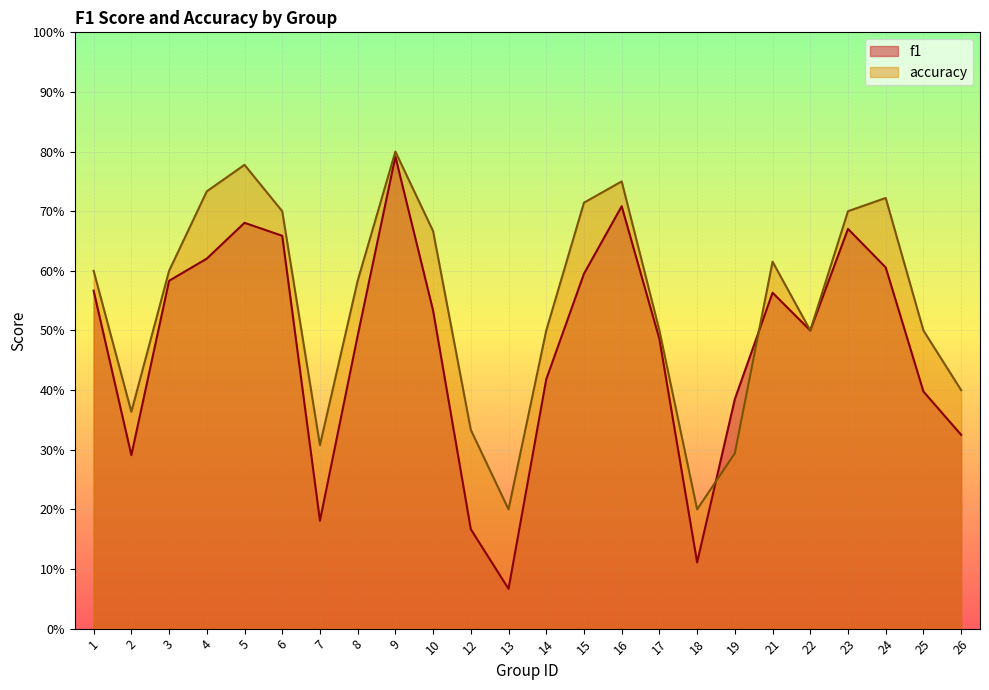

At how many categories does at least one series exceed 0?

24